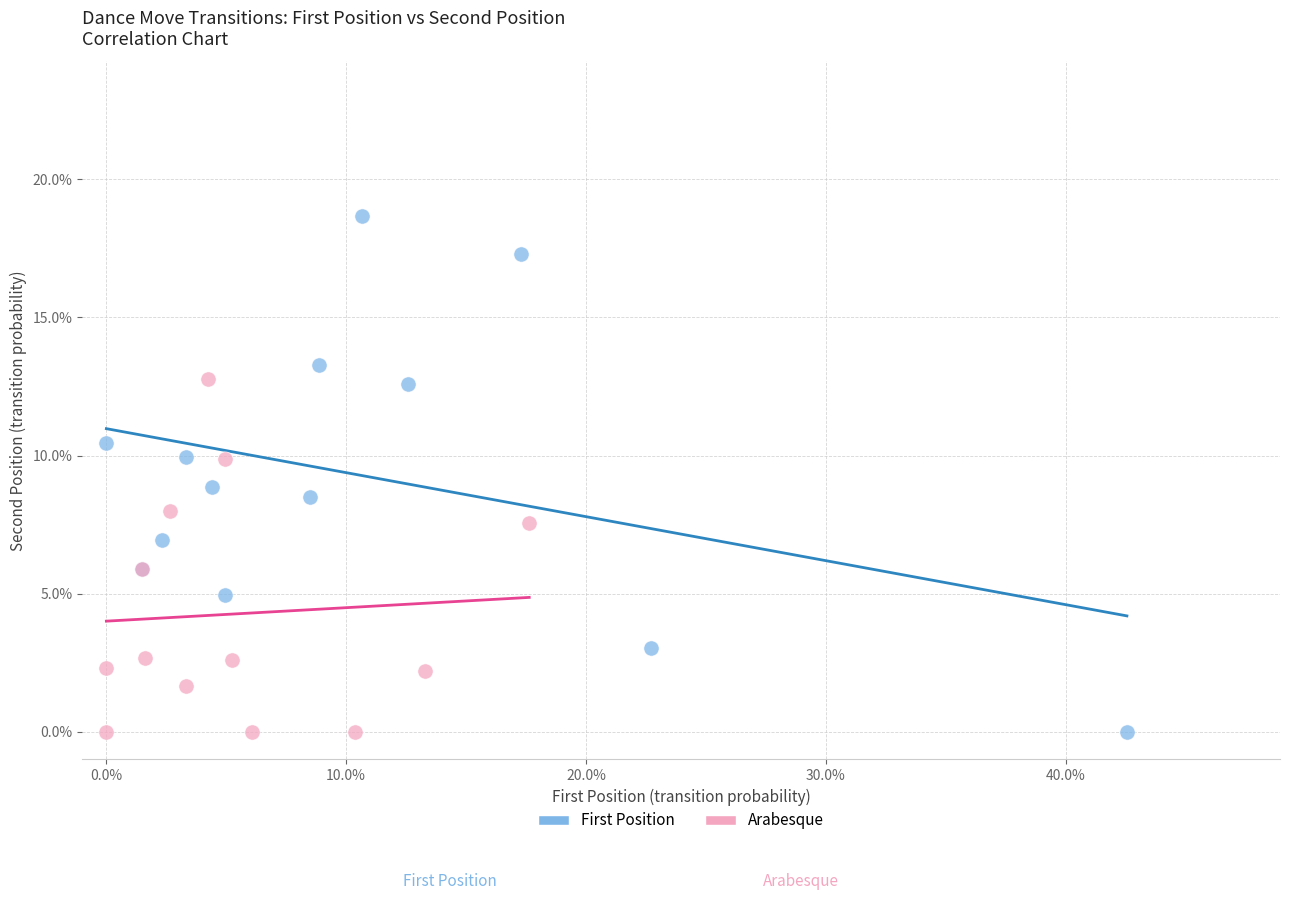

What are all the series names shown in the legend?

First Position, Arabesque